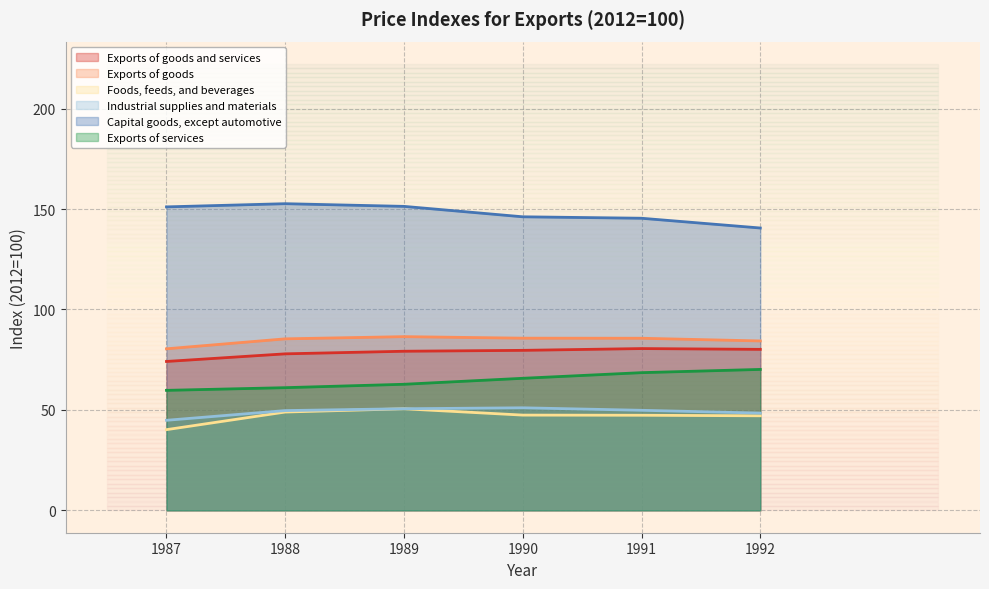

At 1989, list the series in order from smallest to largest.

Foods, feeds, and beverages, Industrial supplies and materials, Exports of services, Exports of goods and services, Exports of goods, Capital goods, except automotive